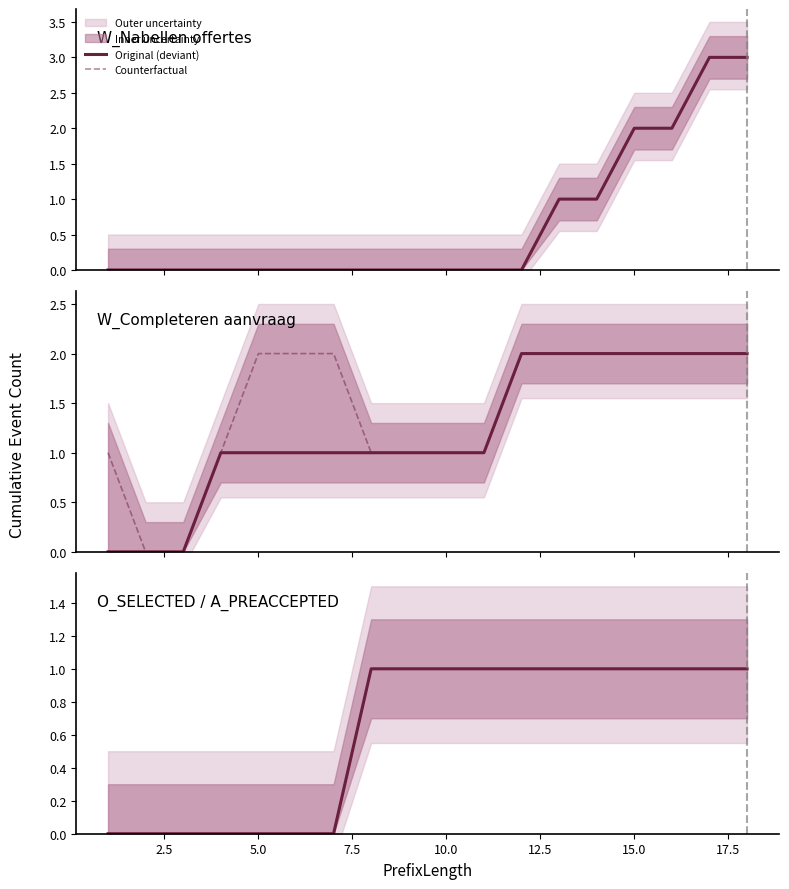

Is the value of W_Nabellen offertes-COMPLETE at 7 greater than the value of A_PREACCEPTED-COMPLETE at 17?

No